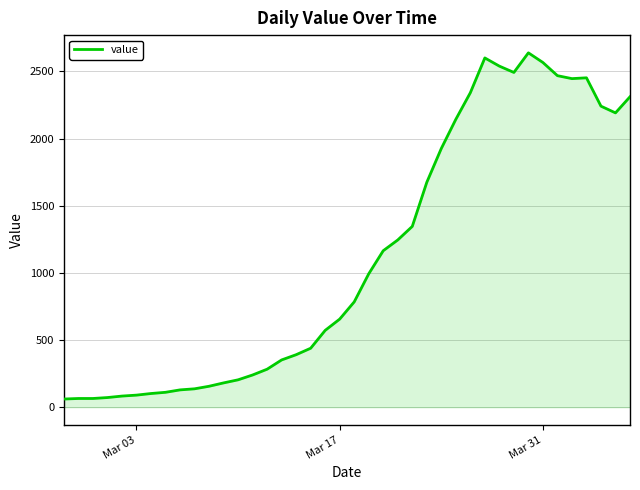

What is the smallest value displayed?

61